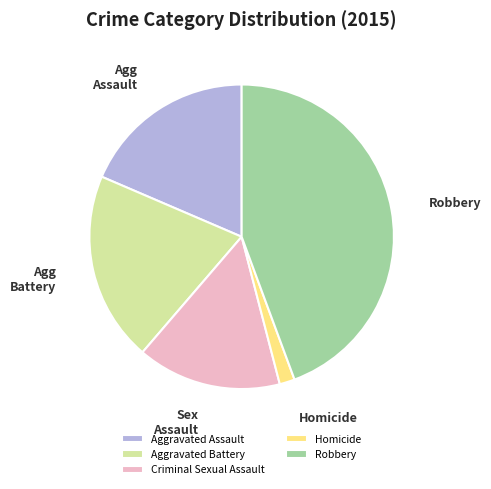

Is Criminal Sexual Assault the majority of the pie?

No